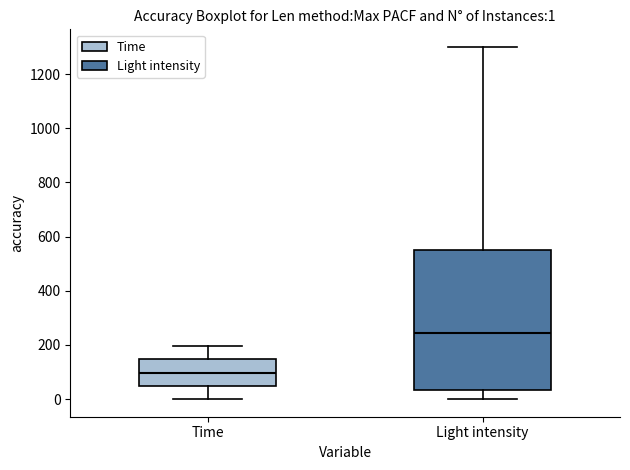

Which box's median line is the lowest?

Time